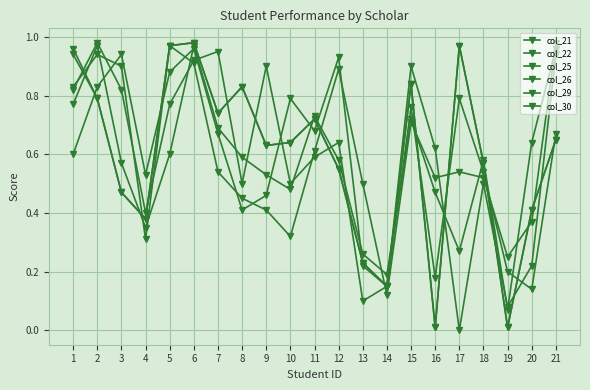

How many lines are shown in the chart?

6